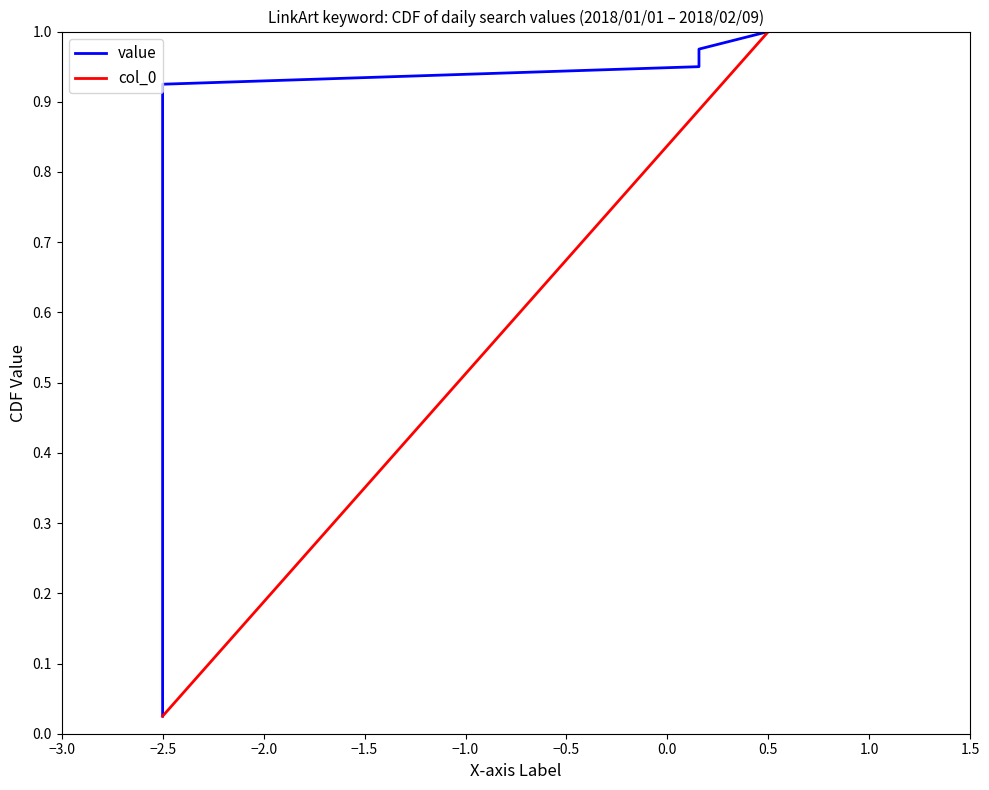

At how many categories does at least one series exceed 0?

40